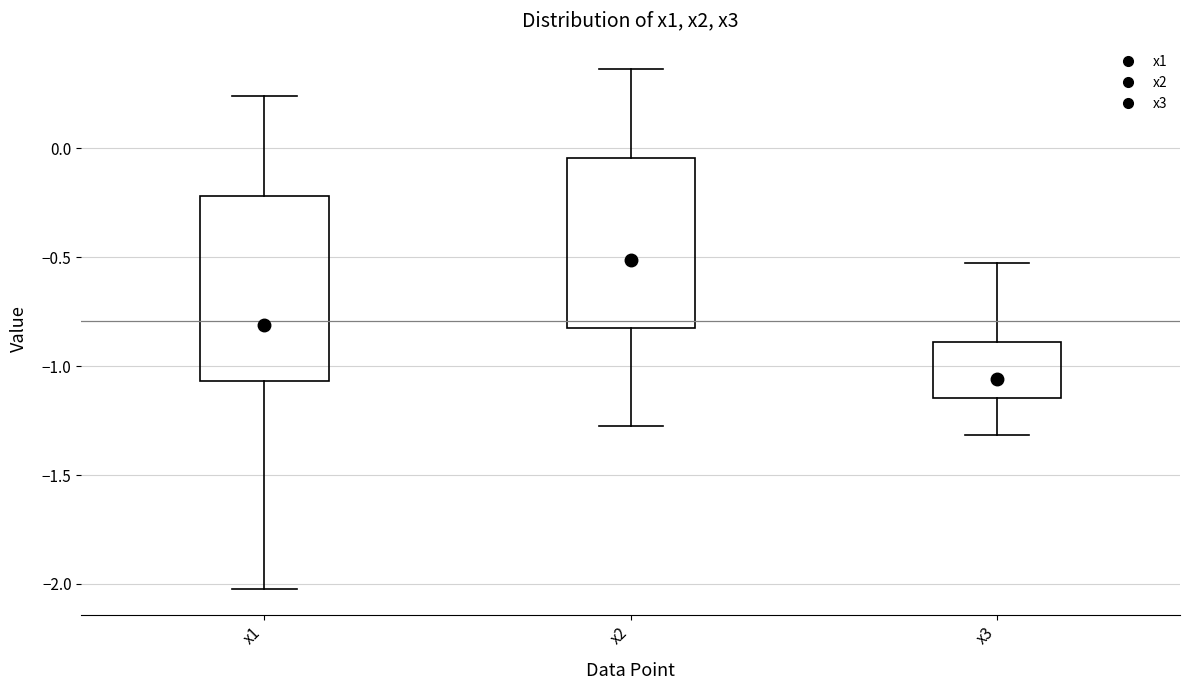

Where does the median line of the box for x2 sit on the y-axis? The values are not printed on the chart, so give them approximately, as read against the axis.

-0.50